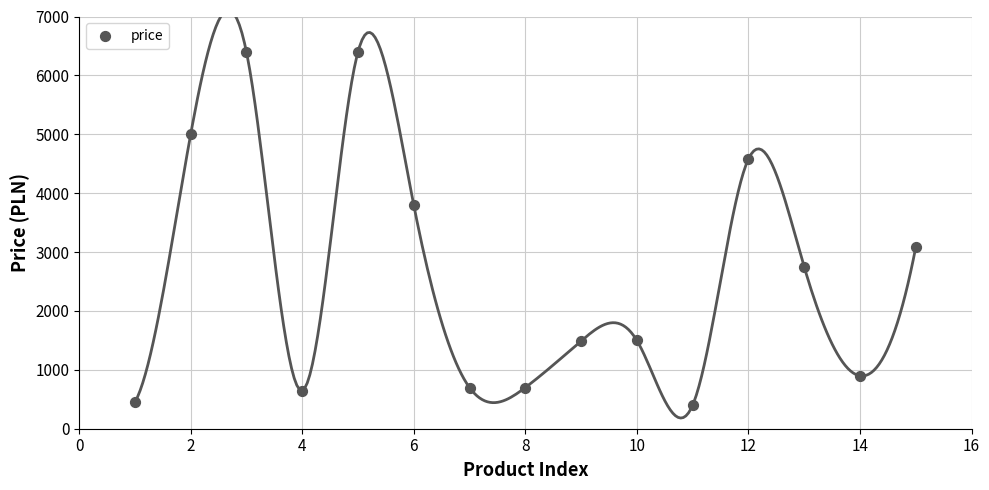

What is the range of Y values (max minus min)?

6000